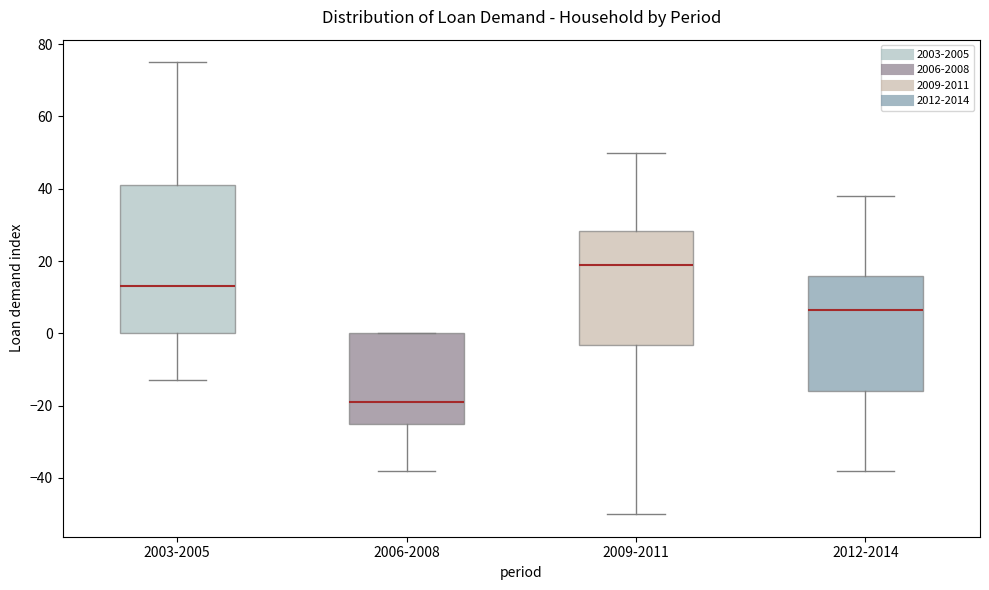

Reading left to right, read every box against the y-axis: the position of its median line, the range the box covers, and the ends of its whiskers. The values are not printed on the chart, so give them approximately, as read against the axis.

2003-2005: median 14, box 0 to 42, whiskers -12 to 76
2006-2008: median -18, box -24 to 0, whiskers -38 to 0
2009-2011: median 20, box -4 to 28, whiskers -50 to 50
2012-2014: median 6, box -16 to 16, whiskers -38 to 38